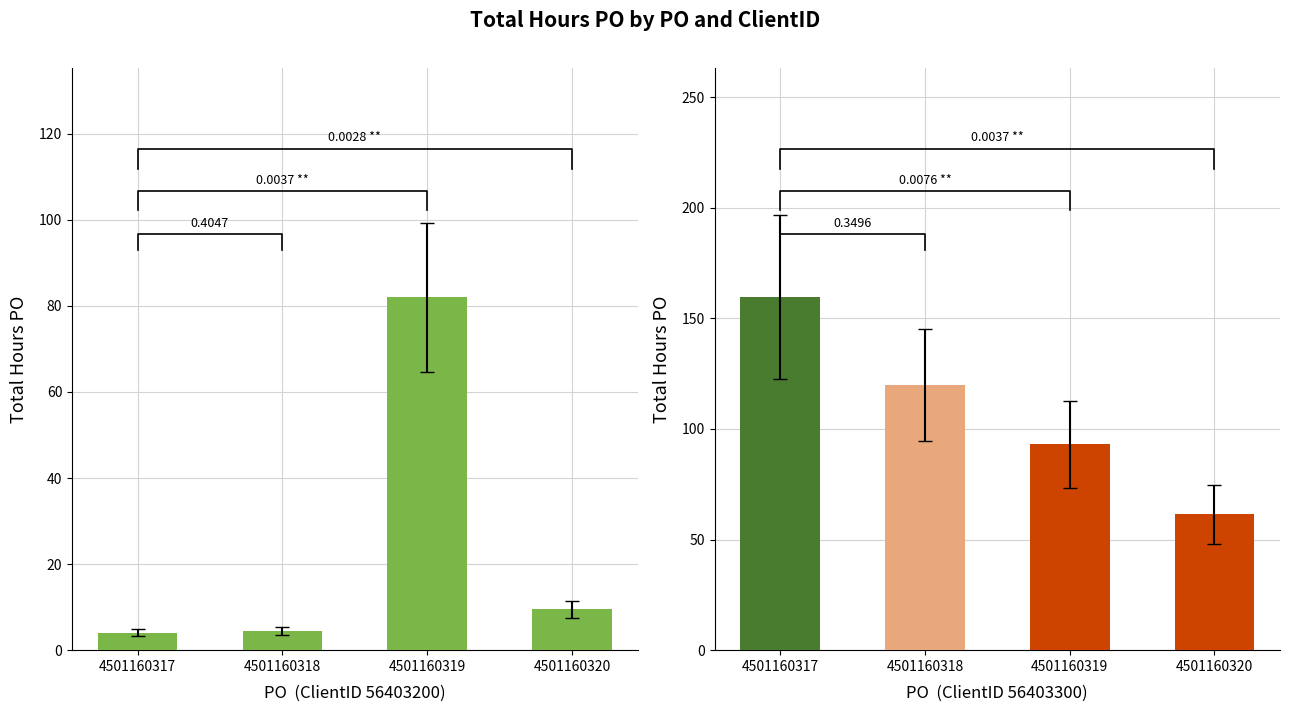

Is it true that the value at 4501160317 is 47.1?

False